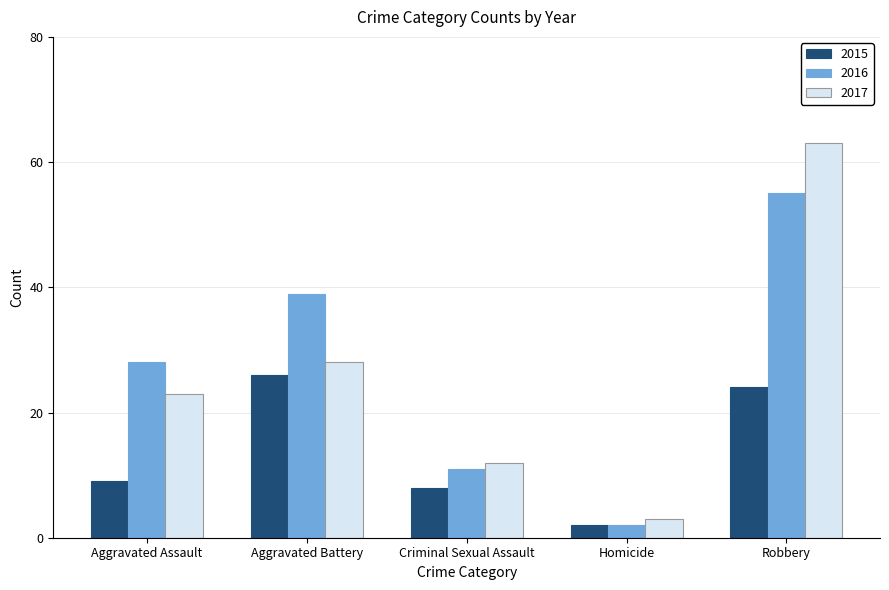

What is the total value across all series at Robbery?

142